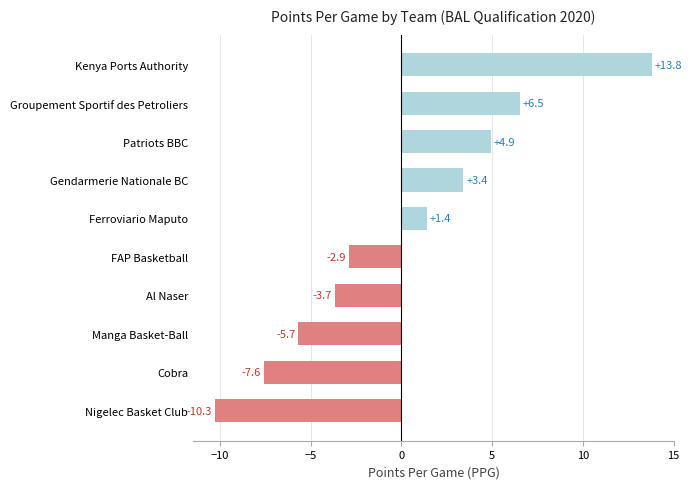

What is the difference between the maximum and minimum values?

24.1